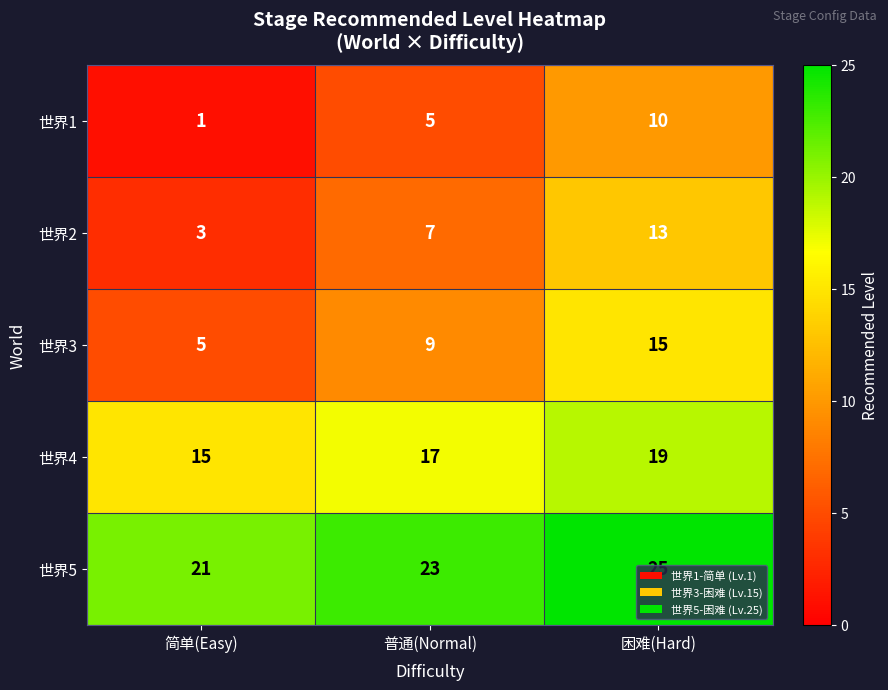

Where is 世界3 nearest to the value 10?

普通(Normal)